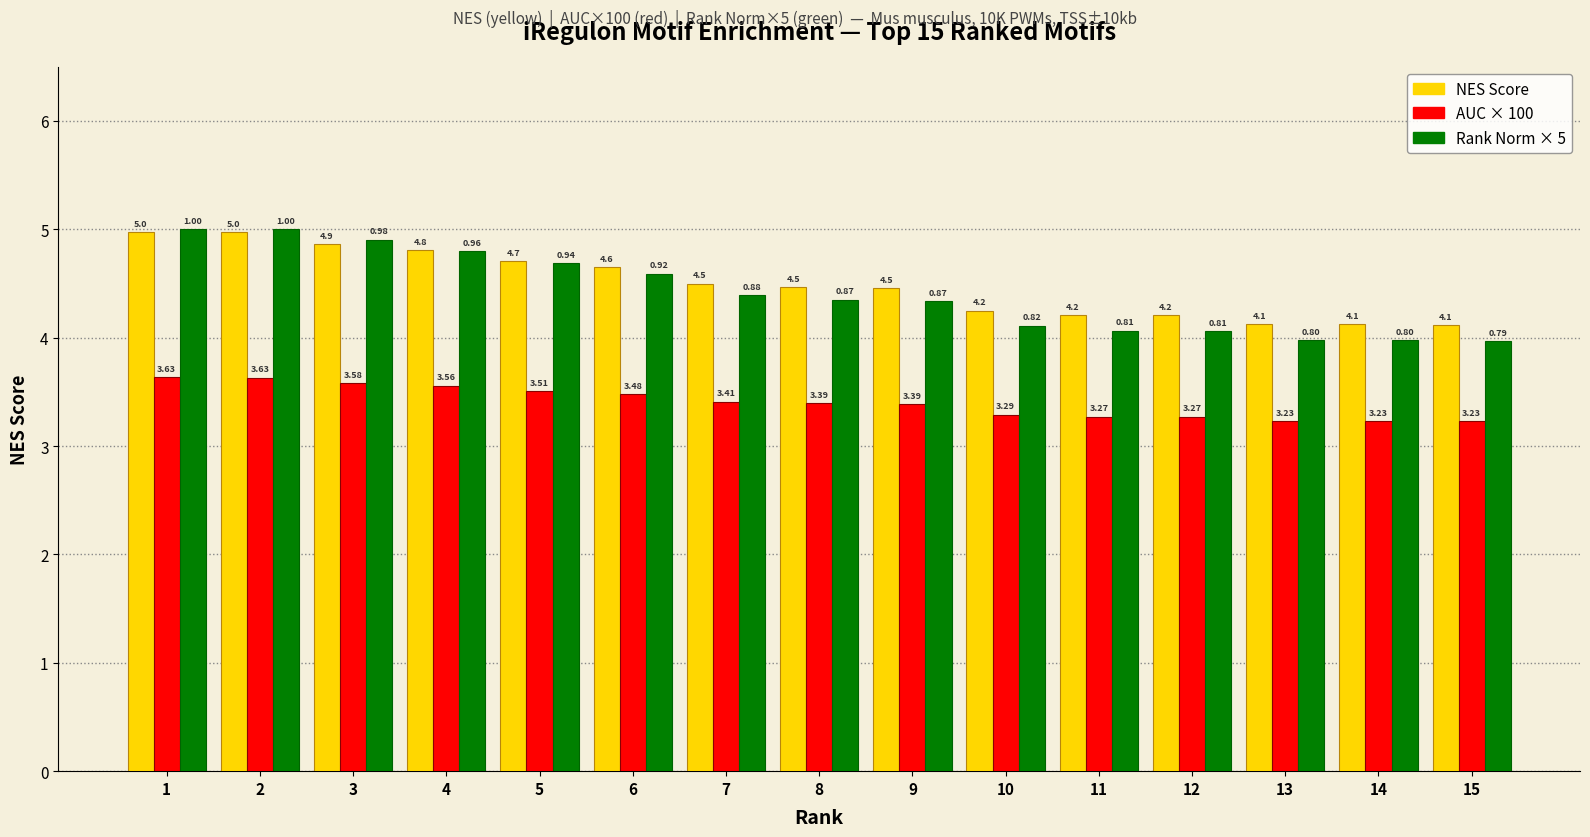

What is the total value across all series at 8?

12.2